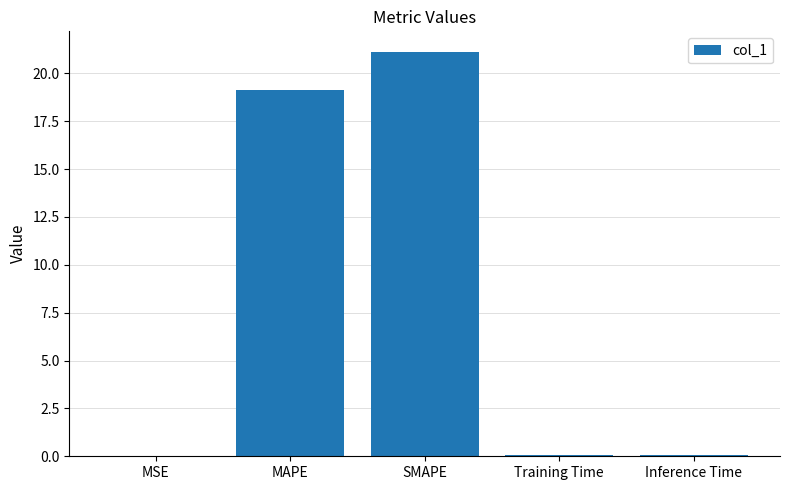

Are the bars horizontal?

No